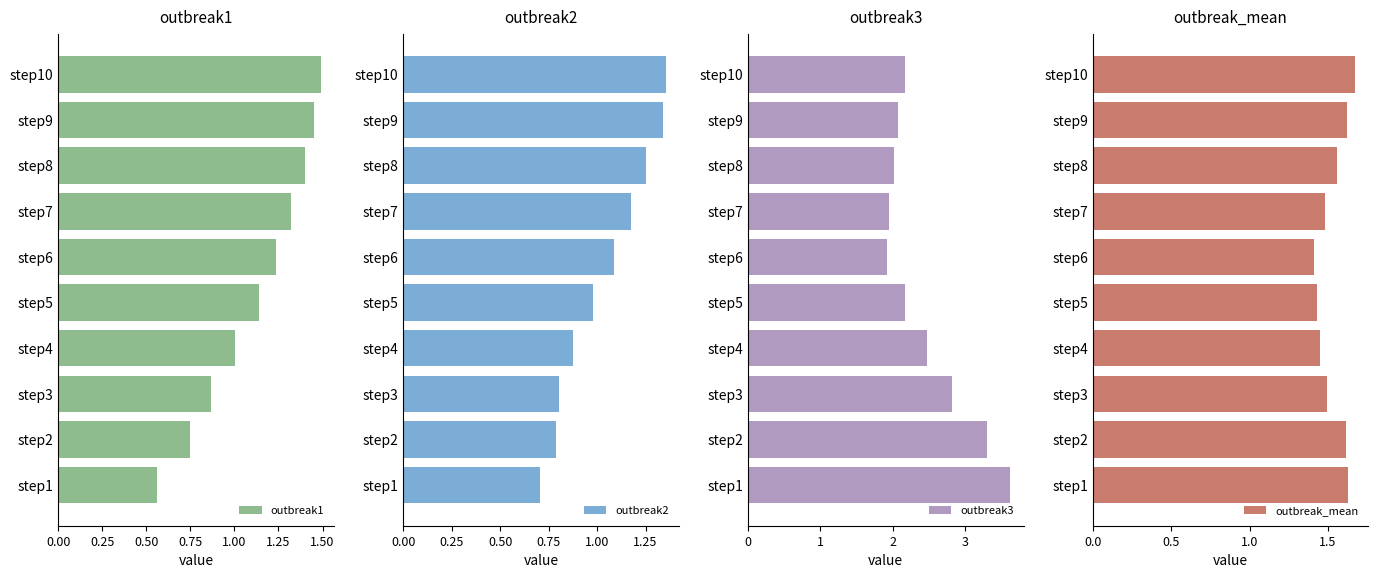

What is the minimum value for outbreak2?

0.7